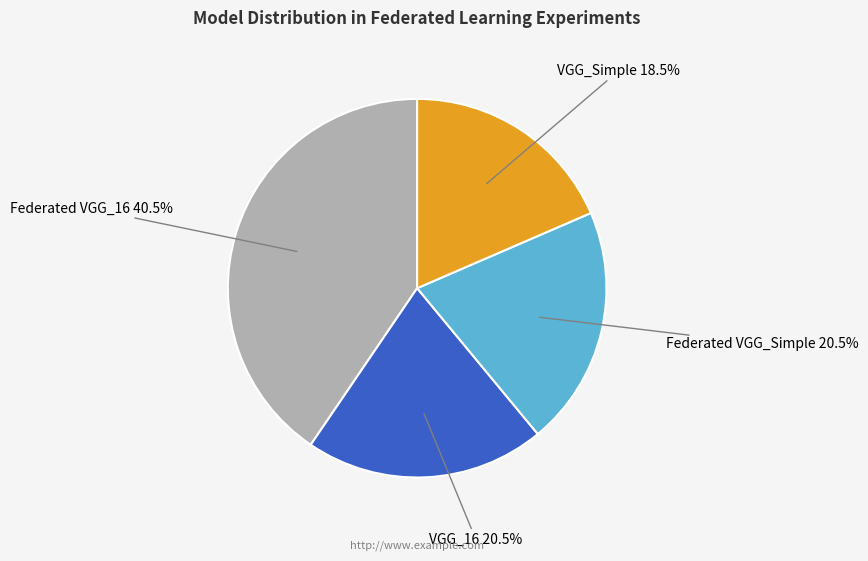

Does any single category account for the majority?

No